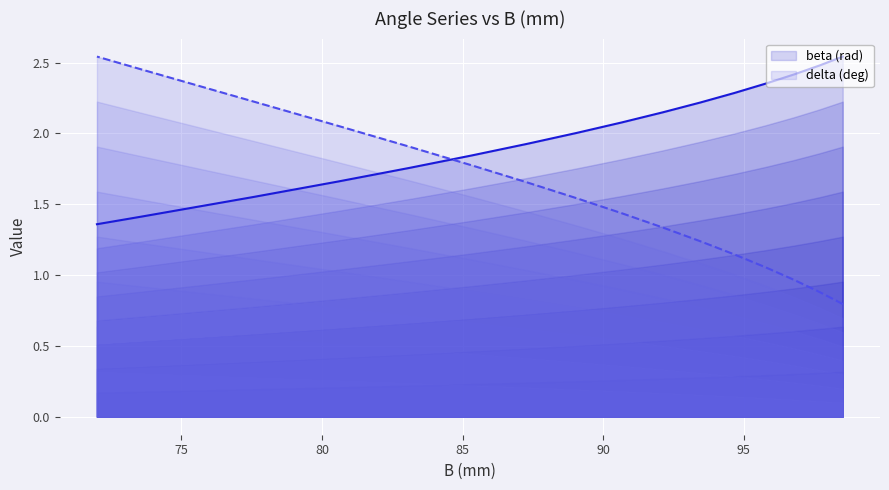

Between 80.58564533584793 and 73.59081078730448, which is larger?

80.58564533584793